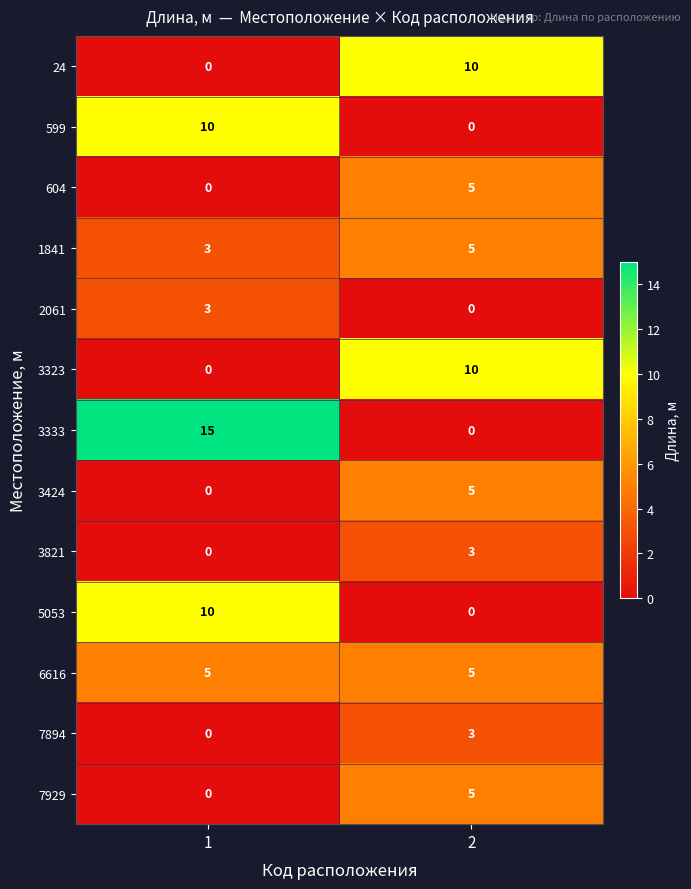

What is the total value across all series at 2?

51